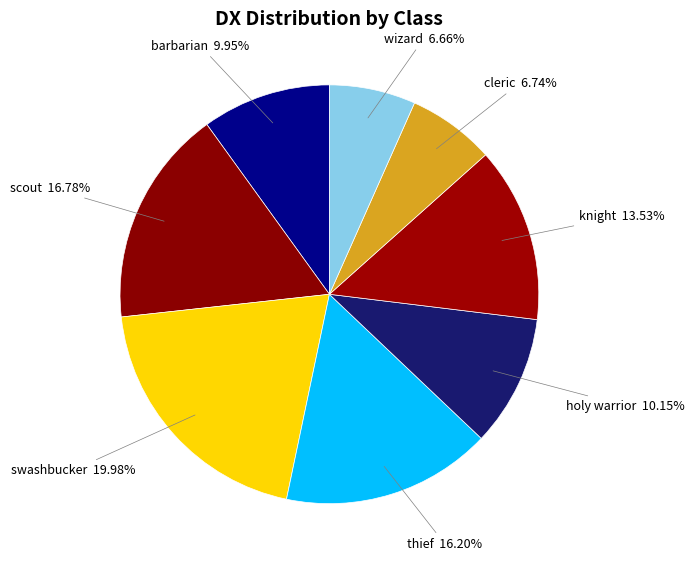

Count the number of slices in the pie.

8